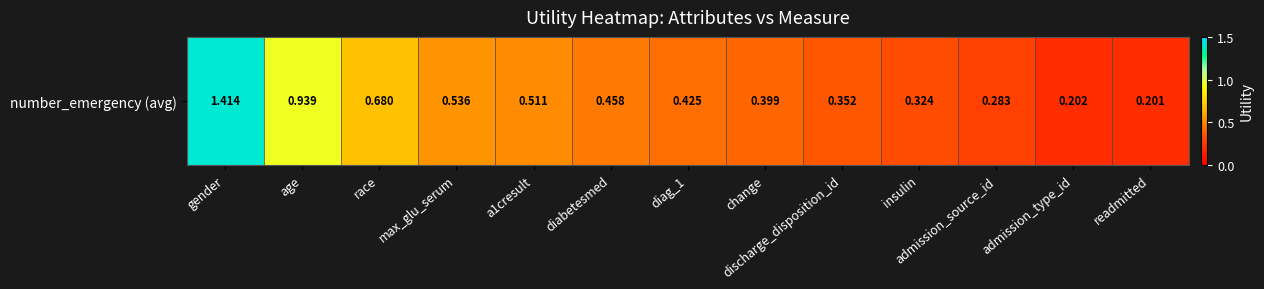

Is it true that the value at race is 0.1?

False